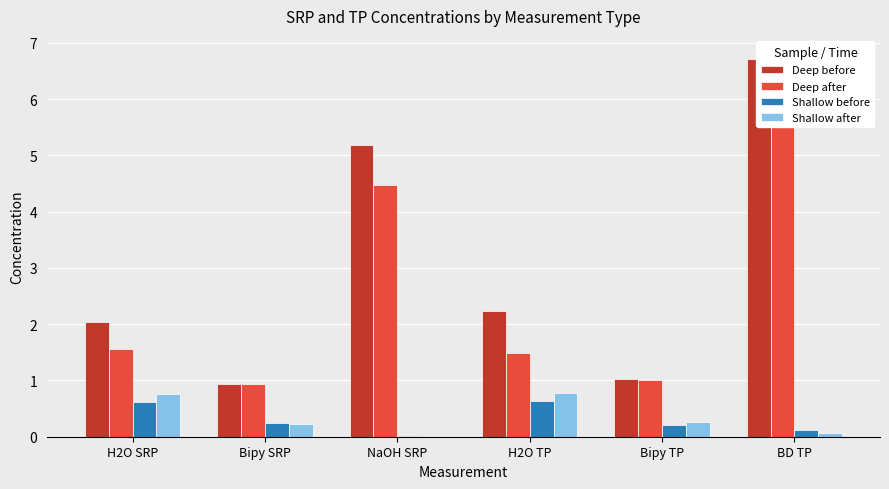

How many bars are there in total?

24